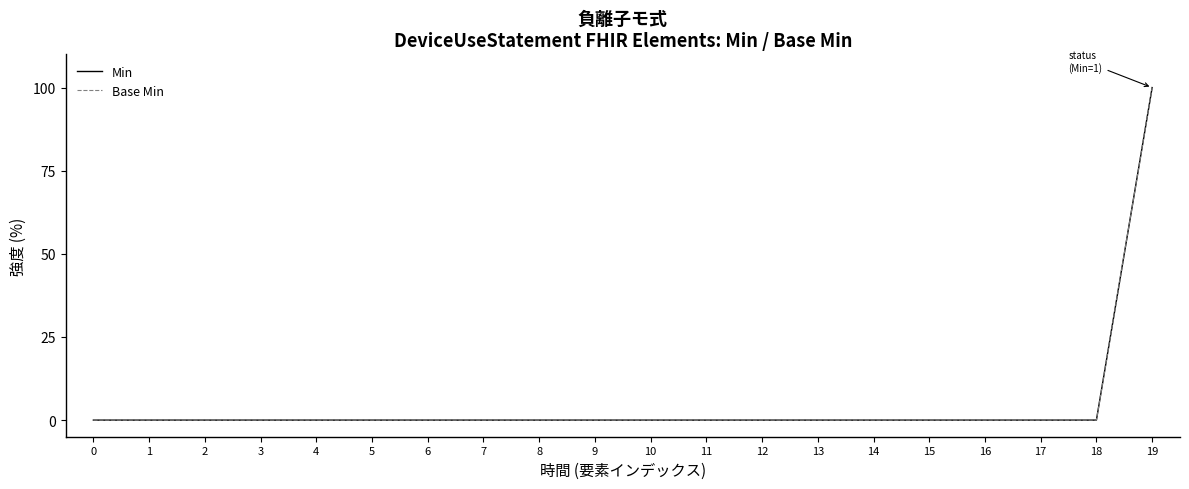

Does the chart display data point markers on the line(s)?

No